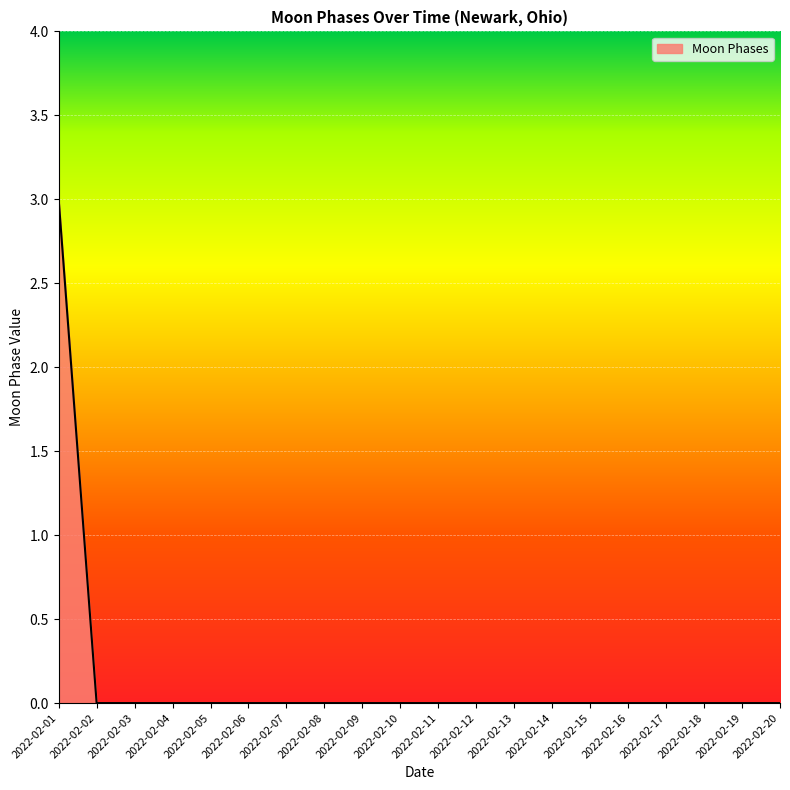

What is the greatest value displayed?

3